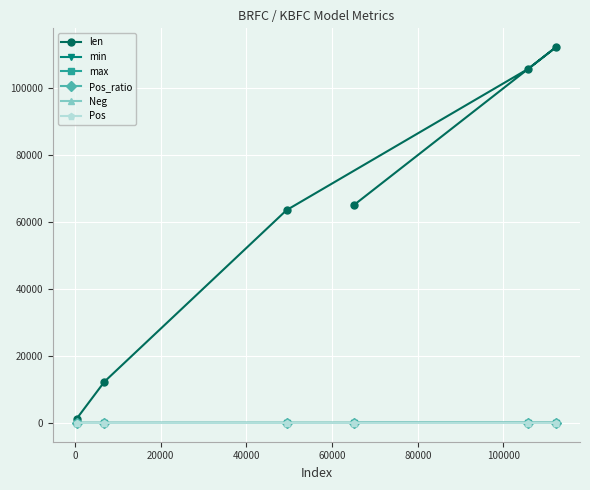

True or false: max has more than 1 points higher than both neighbors.

False